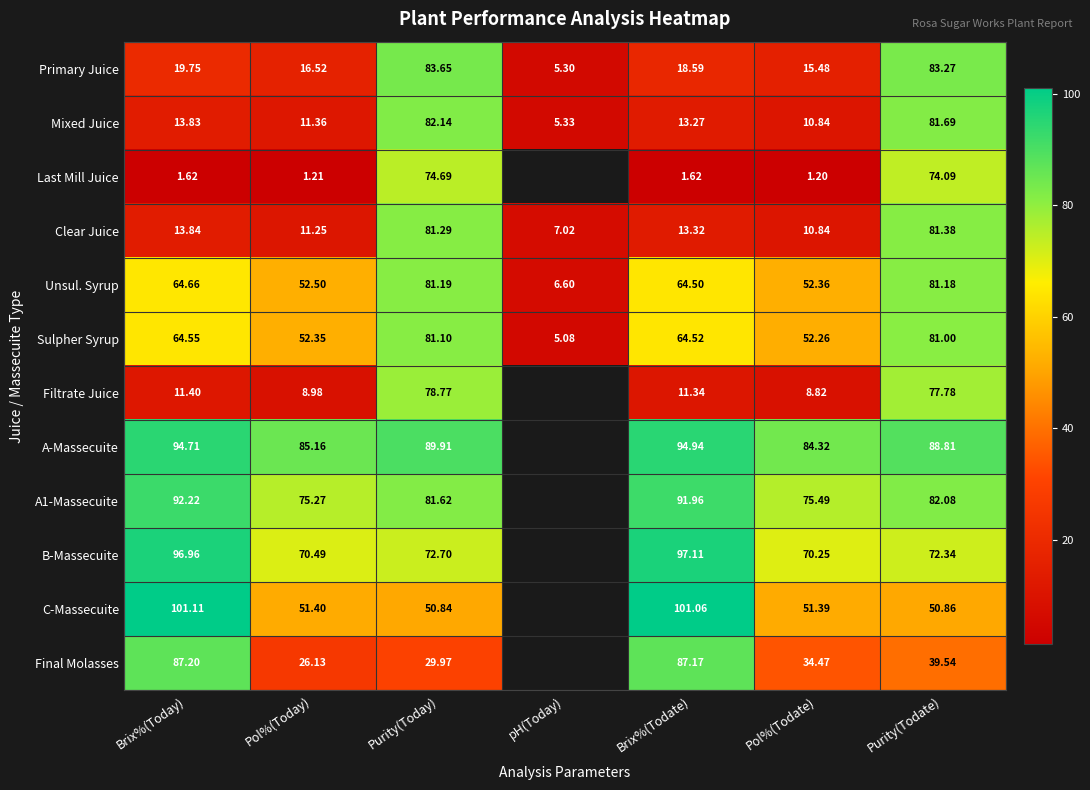

At which label is Primary Juice closest to 44?

Brix%(Today)